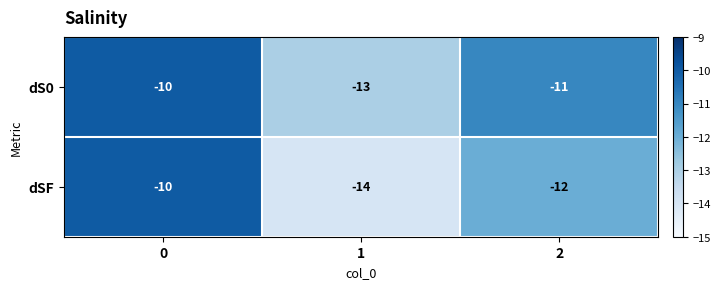

Count the dSF values in the range -14 to -10.

3